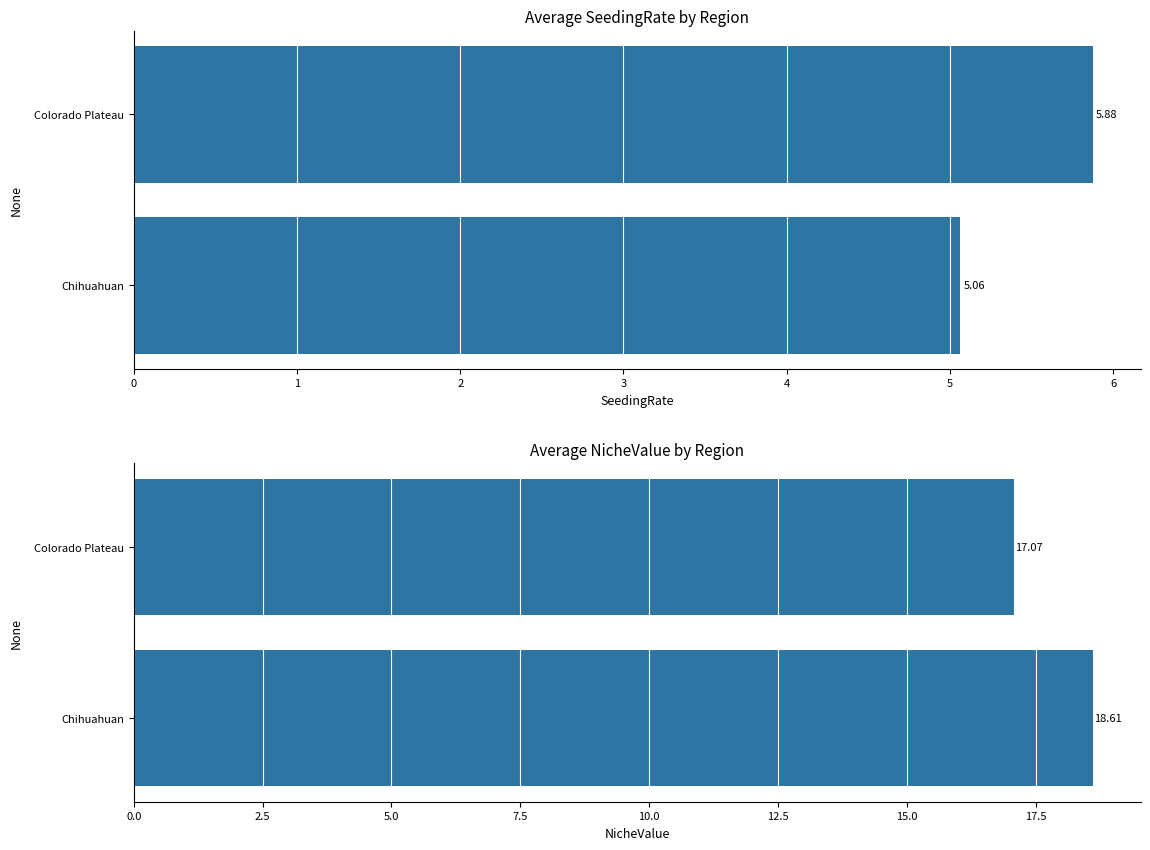

How many data points does each series have?

2